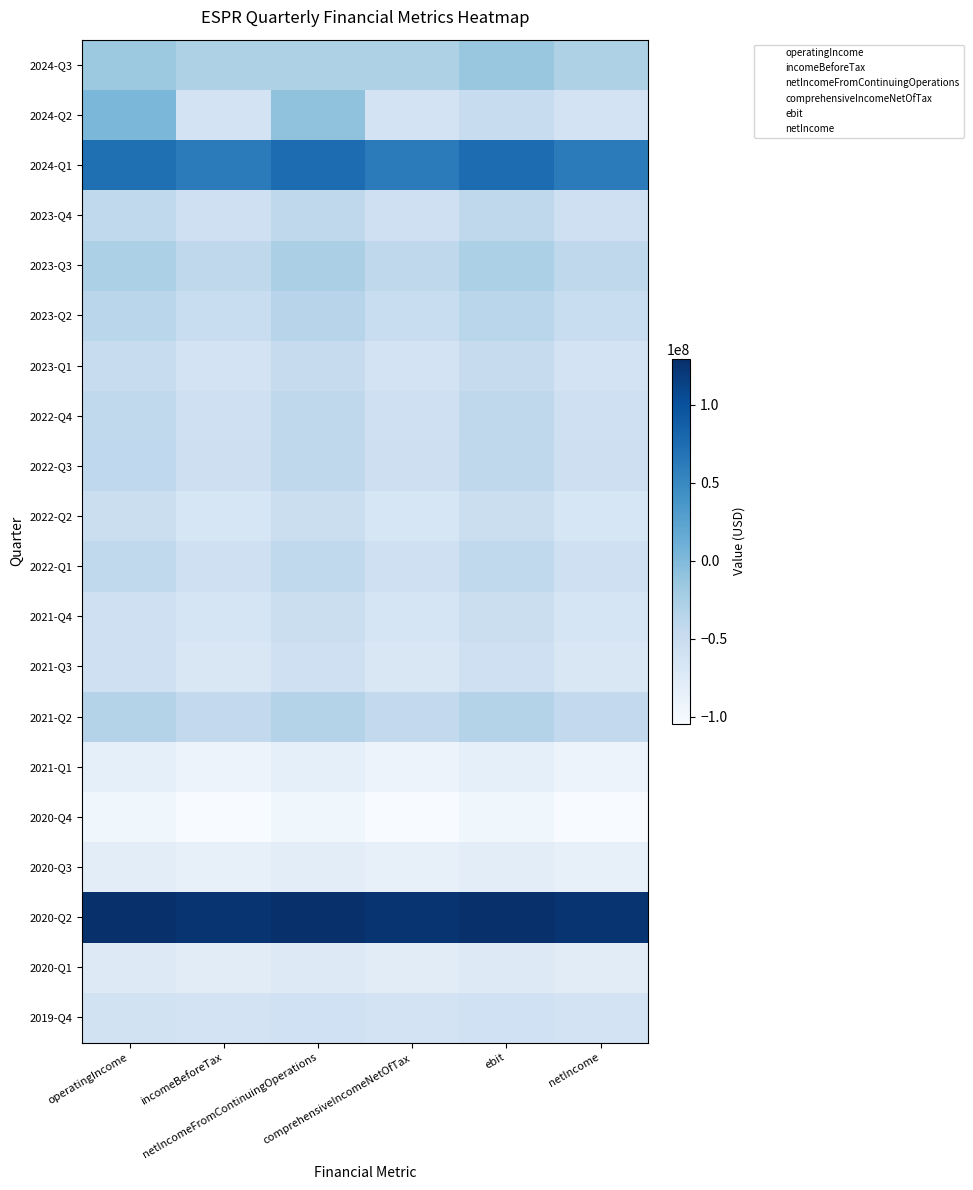

Reading left to right, transcribe all the data shown in this chart.

2024-Q3: -16026000	-29524000	-29524000	-29524000	-14416000	-29524000
2024-Q2: 2579000	-61925000	-8690000	-61925000	-48192000	-61925000
2024-Q1: 72269000	61022000	75046000	61022000	75046000	61022000
2023-Q4: -42367000	-56344000	-41287000	-56344000	-41281000	-56344000
2023-Q3: -27533000	-41250000	-26255000	-41250000	-27533000	-41250000
2023-Q2: -37058000	-49935000	-35398000	-49934000	-37058000	-49935000
2023-Q1: -48605000	-61719000	-47332000	-61718000	-47332000	-61719000
2022-Q4: -42513000	-55487000	-41158000	-55396000	-41158000	-55487000
2022-Q3: -41623000	-55117000	-40964000	-54913000	-40859000	-55117000
2022-Q2: -52376000	-66324000	-52058000	-66358000	-52058000	-66324000
2022-Q1: -42989000	-56731000	-42669000	-56963000	-42516000	-56731000
2021-Q4: -55628000	-65119000	-51689000	-65150000	-51689000	-65119000
2021-Q3: -55745000	-69386000	-55732000	-69386000	-55579000	-69386000
2021-Q2: -32533000	-43668000	-32524000	-43668000	-32371000	-43668000
2021-Q1: -82824000	-90935000	-82810000	-90935000	-82657000	-90935000
2020-Q4: -95569000	-104476000	-95545000	-104476000	-95545000	-104476000
2020-Q3: -80551000	-85437000	-80509000	-85437000	-80346000	-85437000
2020-Q2: 129170000	124611000	129251000	124602000	129369000	124611000
2020-Q1: -74446000	-78249000	-74078000	-78263000	-73972000	-78249000
2019-Q4: -58964000	-61946000	-57822000	-61934000	-57822000	-61946000